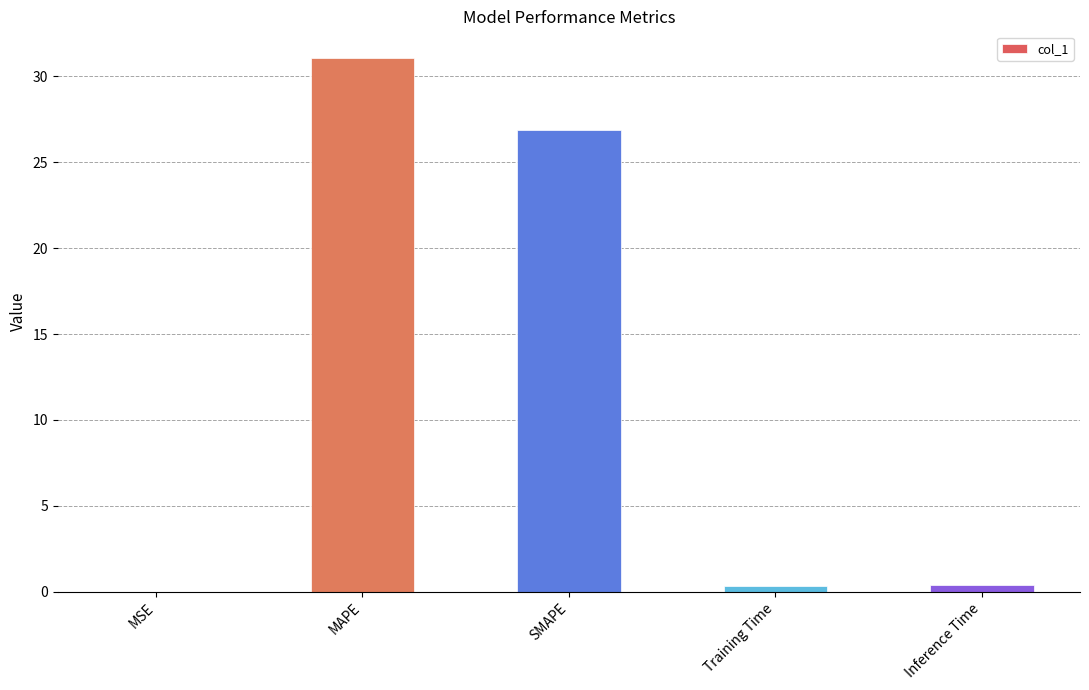

Read the value at MAPE.

31.1